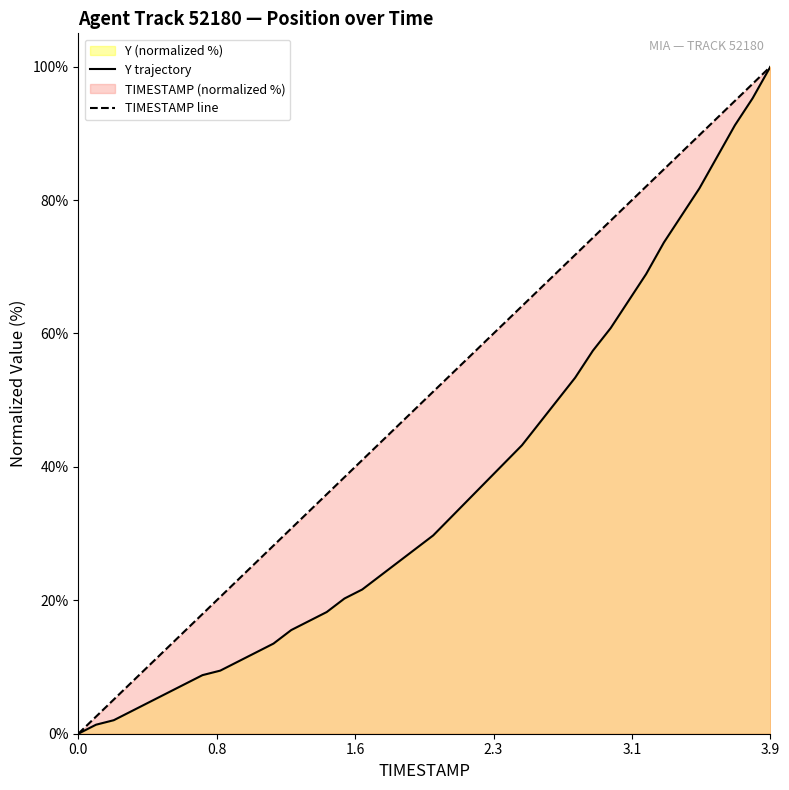

What is the highest value of the TIMESTAMP line series?

100.0